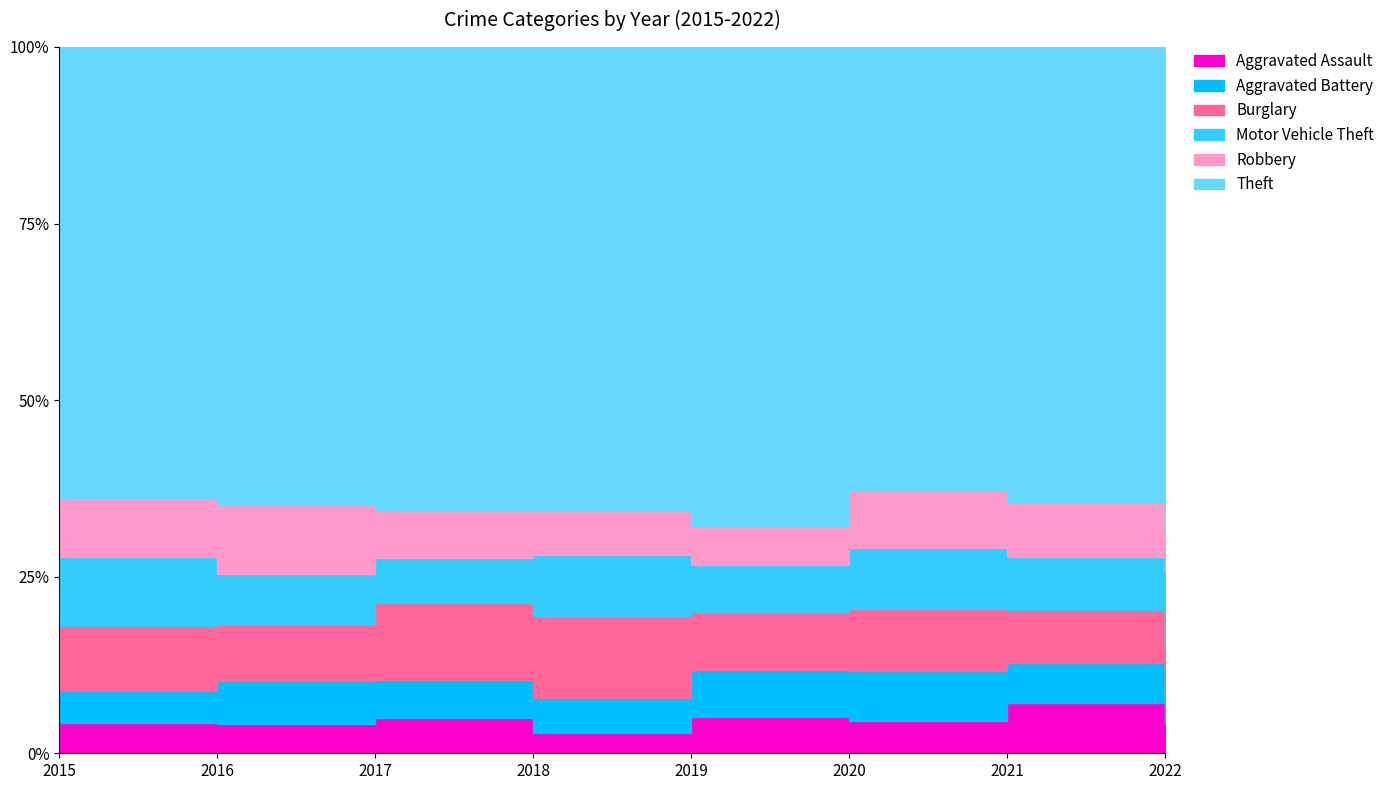

True or false: Burglary and Aggravated Assault cross at least once.

False